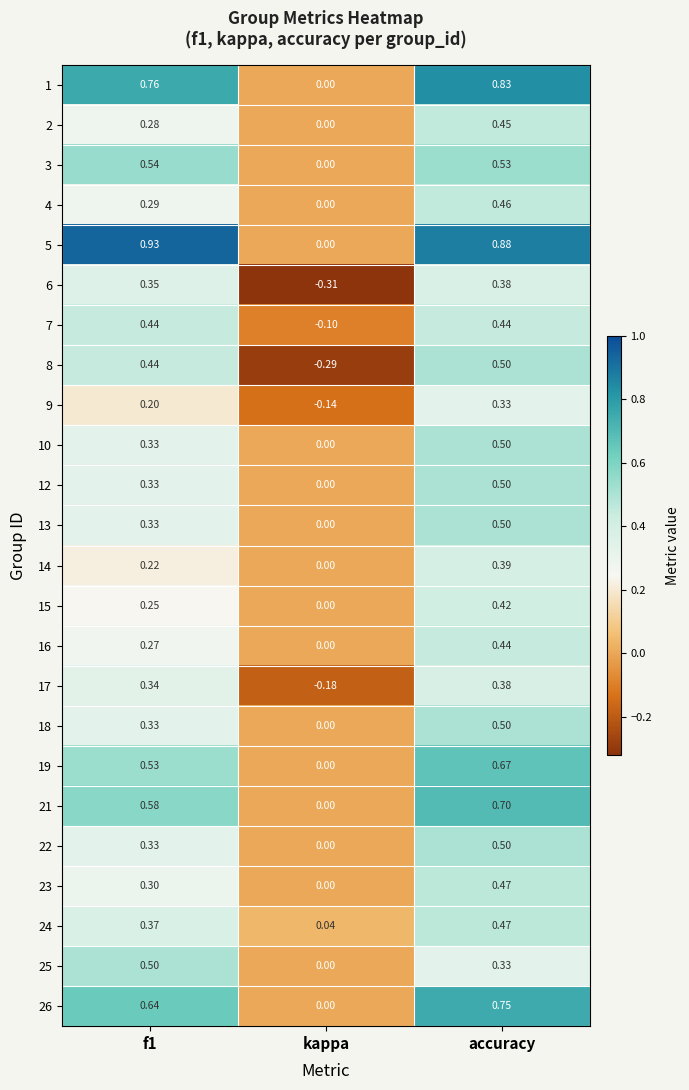

Which category has the highest value in the 18 series?

accuracy